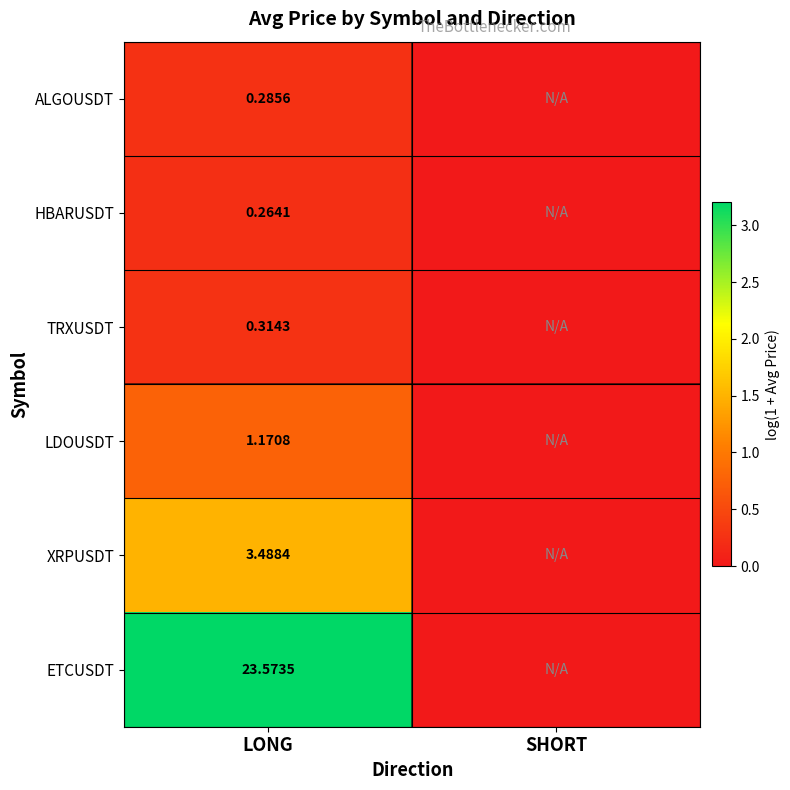

Rank the series at LONG from lowest to highest value.

HBARUSDT, ALGOUSDT, TRXUSDT, LDOUSDT, XRPUSDT, ETCUSDT